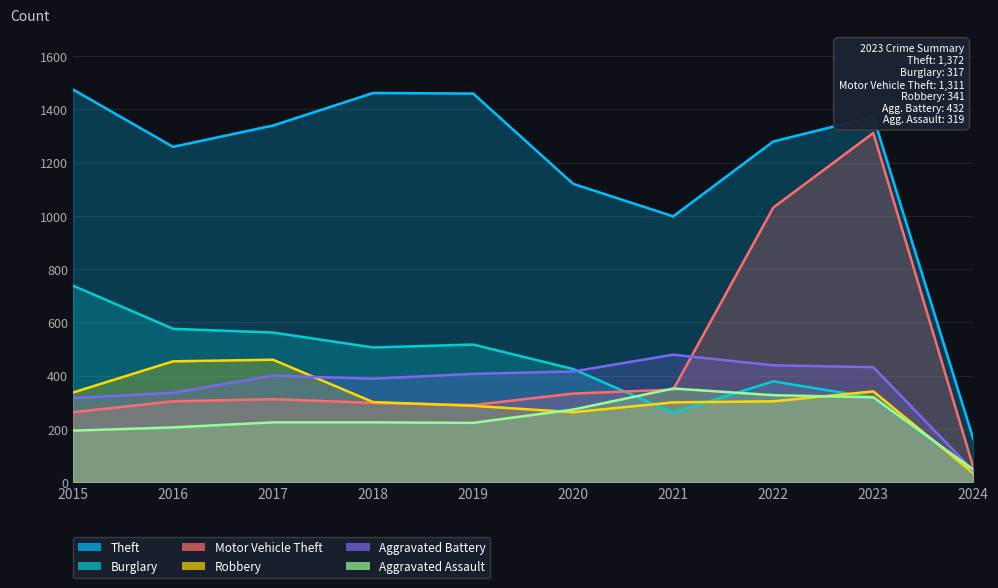

Reading left to right, transcribe all the data shown in this chart.

Theft: 2015=1474	2016=1259	2017=1339	2018=1461	2019=1459	2020=1120	2021=998	2022=1279	2023=1372	2024=162
Burglary: 2015=738	2016=576	2017=562	2018=506	2019=517	2020=425	2021=261	2022=379	2023=317	2024=46
Motor Vehicle Theft: 2015=263	2016=304	2017=312	2018=298	2019=290	2020=333	2021=348	2022=1031	2023=1311	2024=56
Robbery: 2015=337	2016=454	2017=460	2018=301	2019=287	2020=263	2021=300	2022=304	2023=341	2024=34
Aggravated Battery: 2015=316	2016=336	2017=400	2018=389	2019=407	2020=416	2021=479	2022=439	2023=432	2024=43
Aggravated Assault: 2015=194	2016=206	2017=225	2018=225	2019=223	2020=273	2021=352	2022=327	2023=319	2024=48